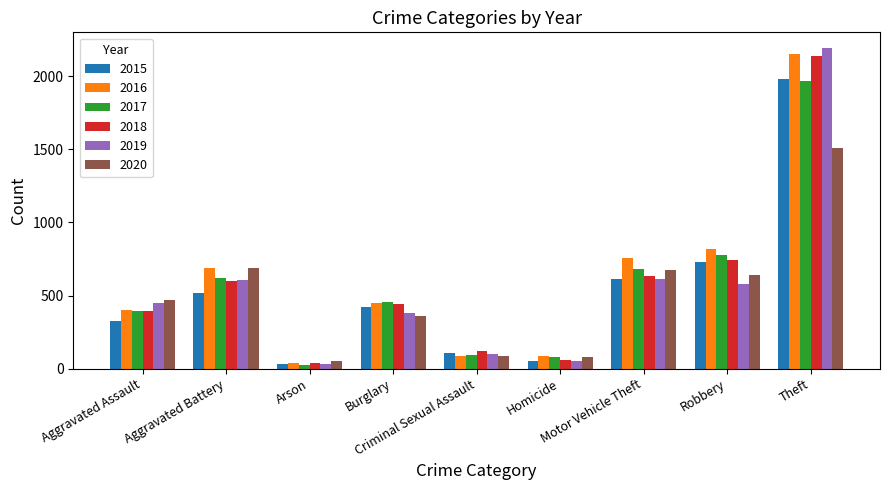

Where is 2018 nearest to the value 1088?

Robbery